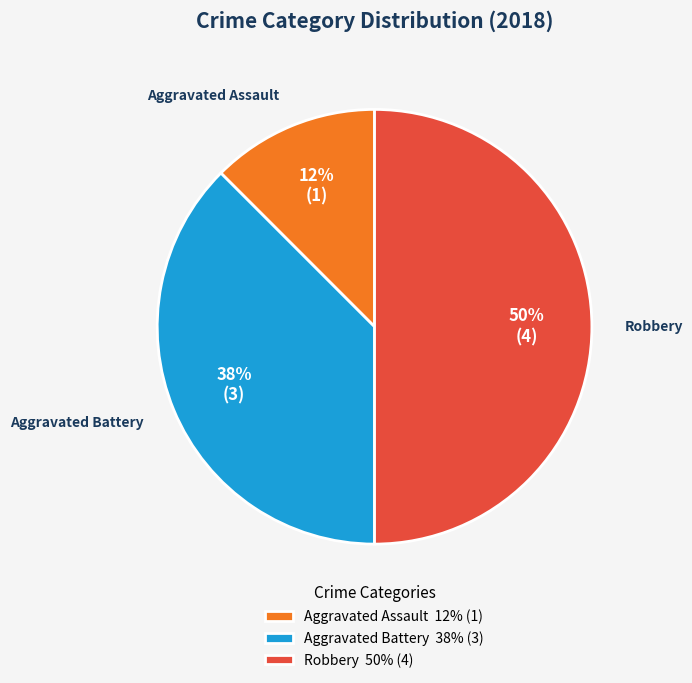

True or false: Aggravated Assault accounts for 25% of the total.

False